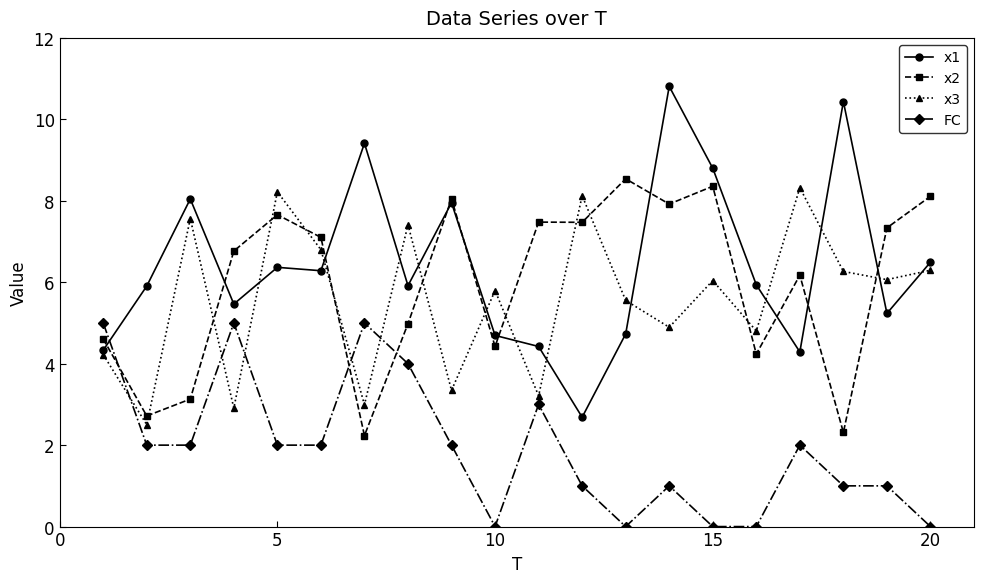

True or false: FC has more than 1 points higher than both neighbors.

True